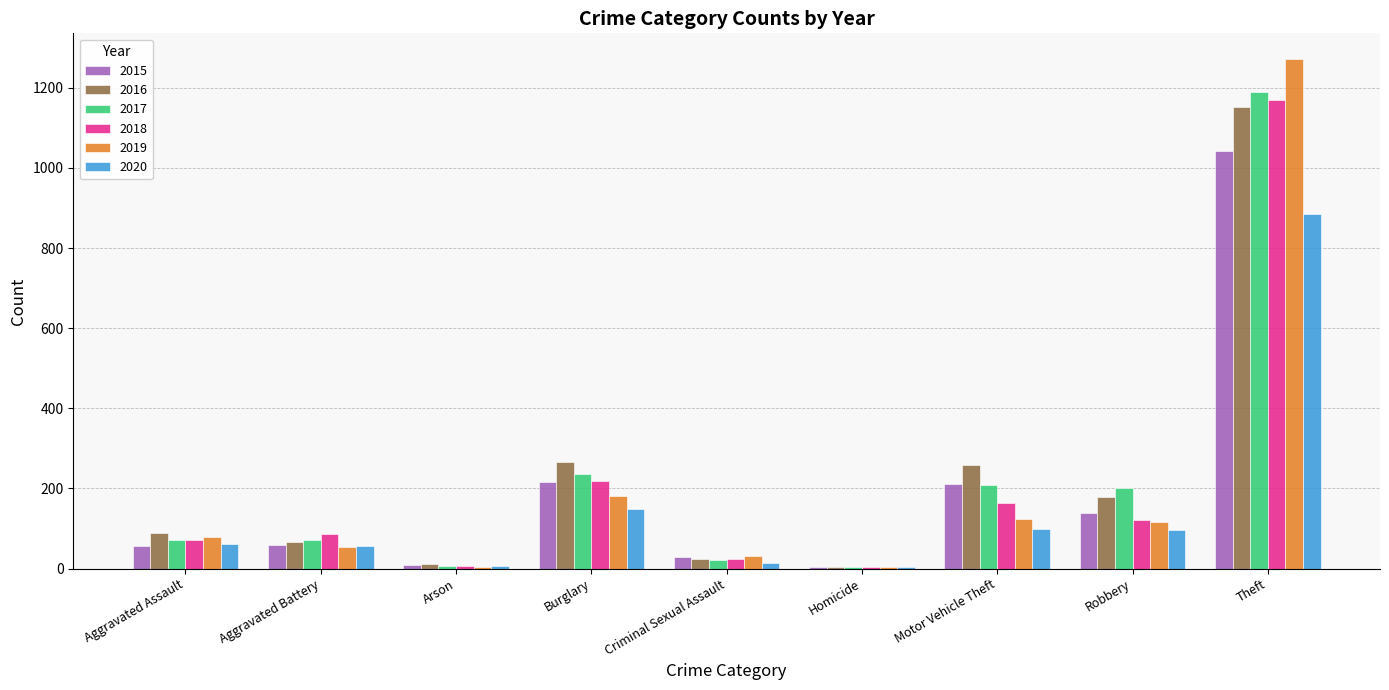

At which category is the sum across all series the highest?

Theft